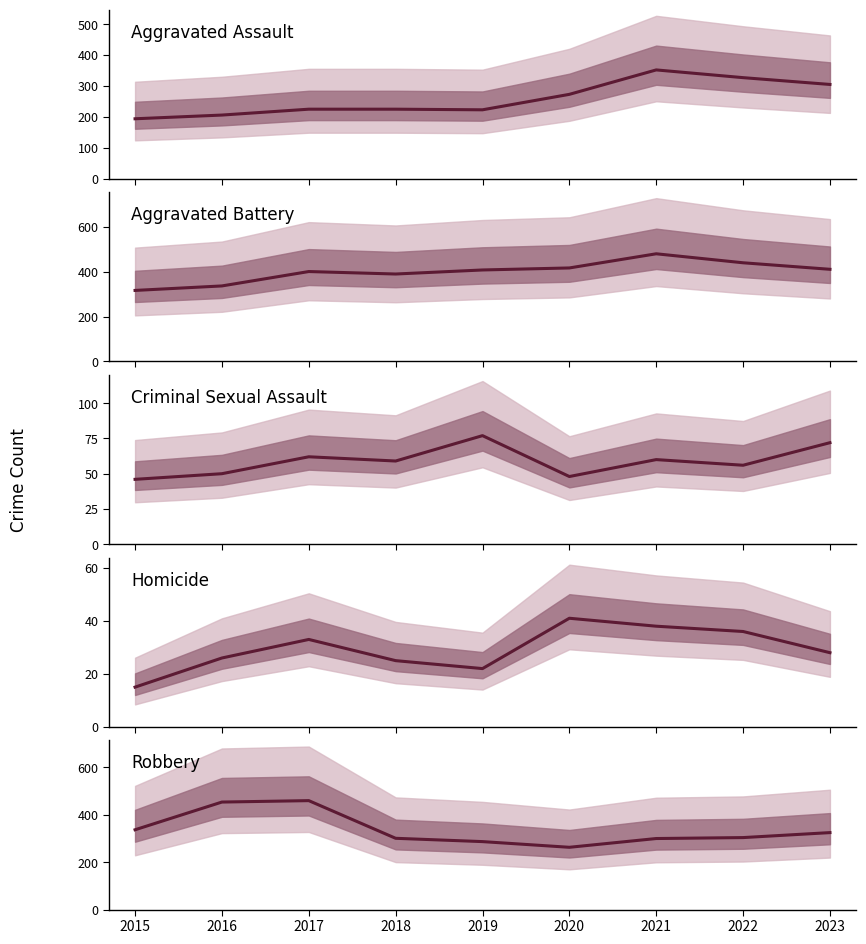

True or false: Aggravated Assault and Aggravated Battery intersect in this chart.

False